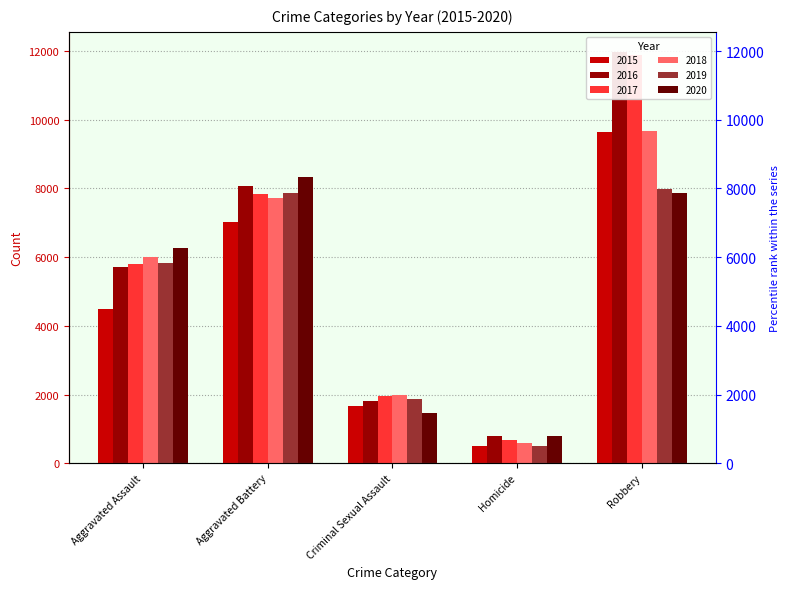

List the series in order of their peak value, highest first.

2016, 2017, 2018, 2015, 2020, 2019